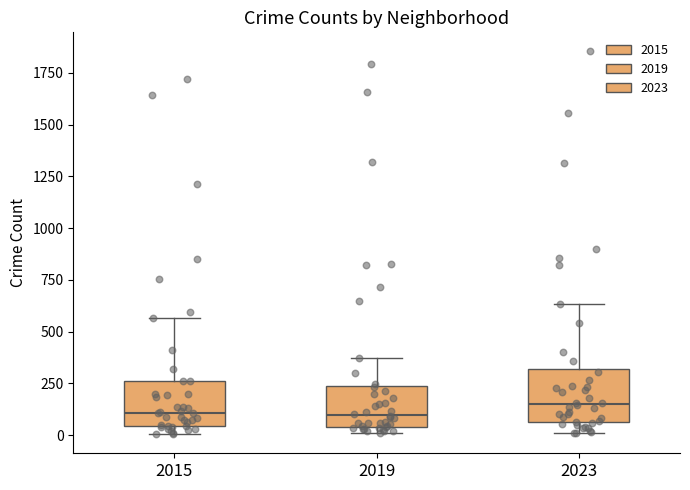

Reading left to right, read every box against the y-axis: the position of its median line, the range the box covers, and the ends of its whiskers. The values are not printed on the chart, so give them approximately, as read against the axis.

2015: median 100, box 50 to 250, whiskers 0 to 550
2019: median 100, box 50 to 250, whiskers 0 to 400
2023: median 150, box 50 to 300, whiskers 0 to 650